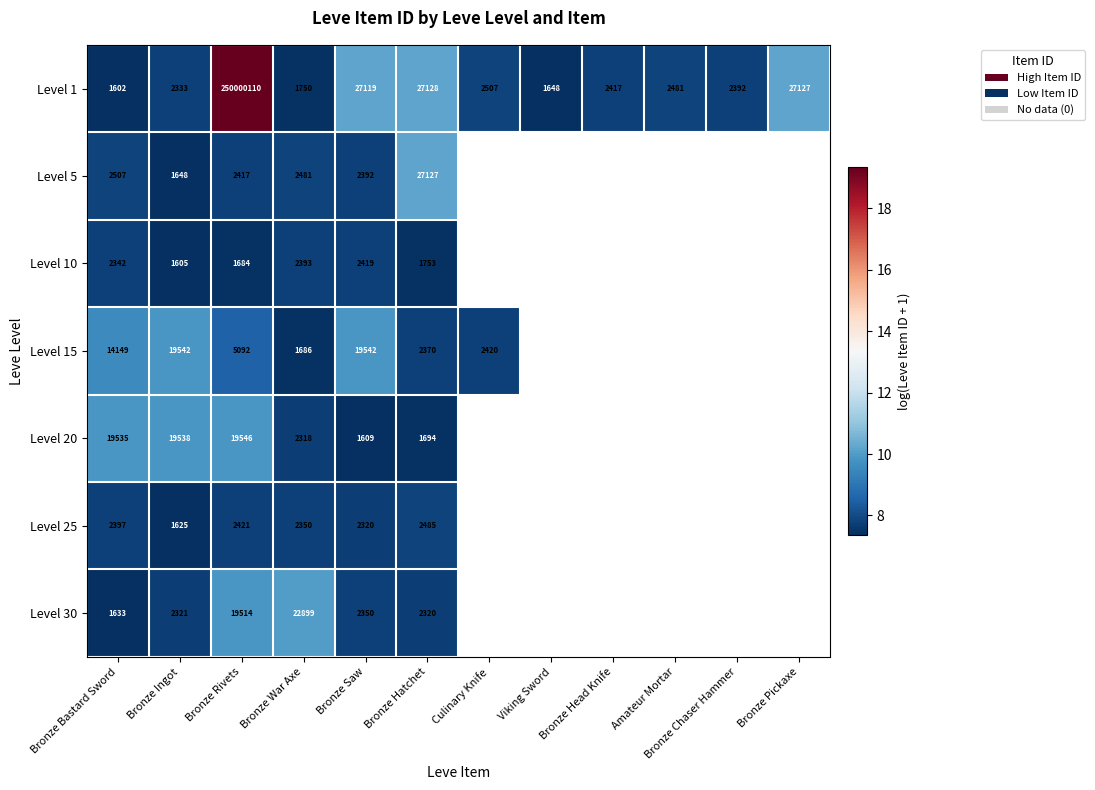

Which label corresponds to the smallest value in the chart?

Bronze Bastard Sword